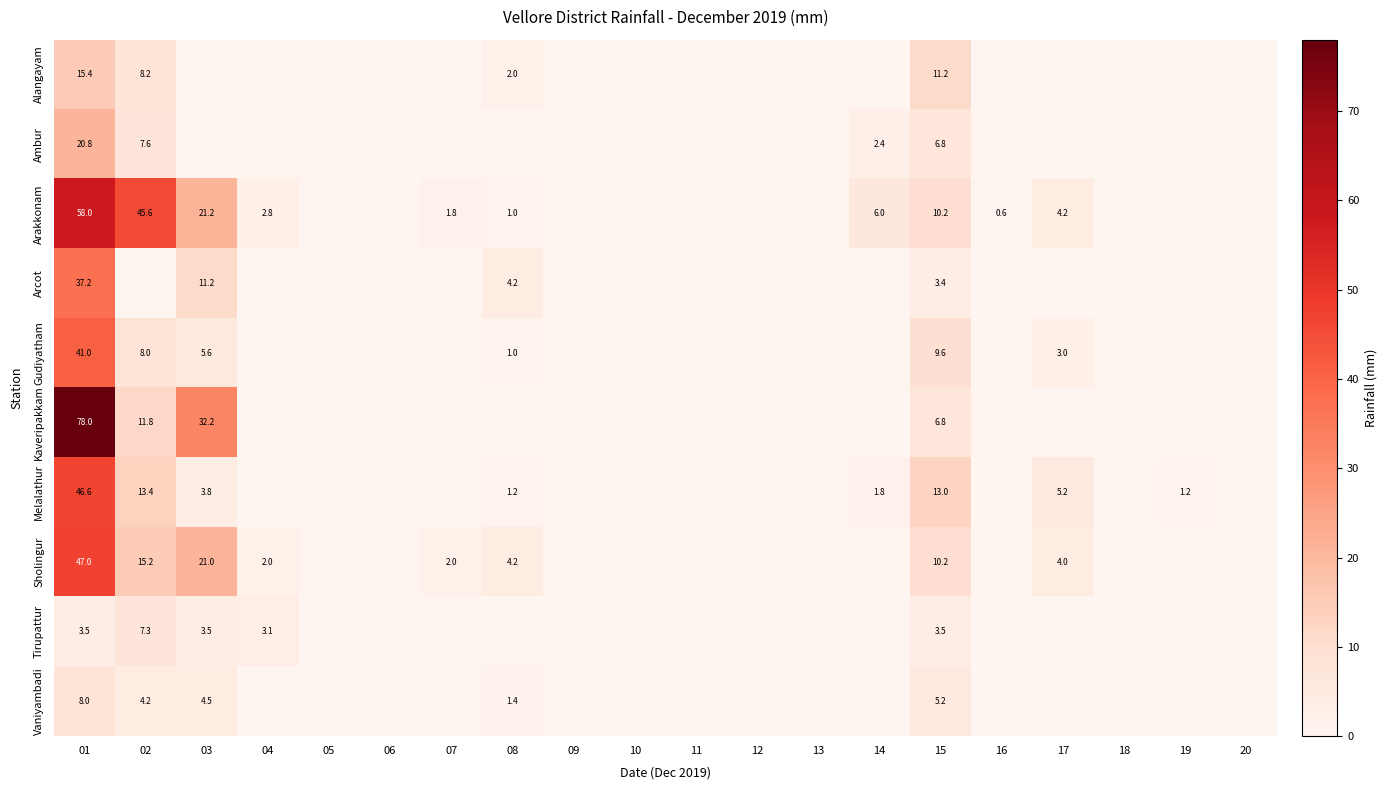

What is the difference between the Ambur values at 05 and 15?

6.8